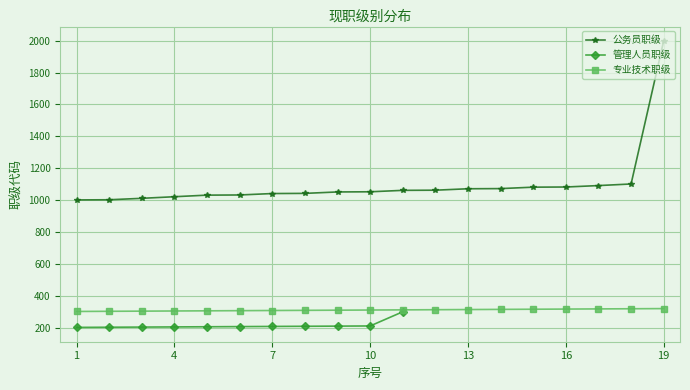

The value of 公务员职级 at 19 is 1999. True or false?

True